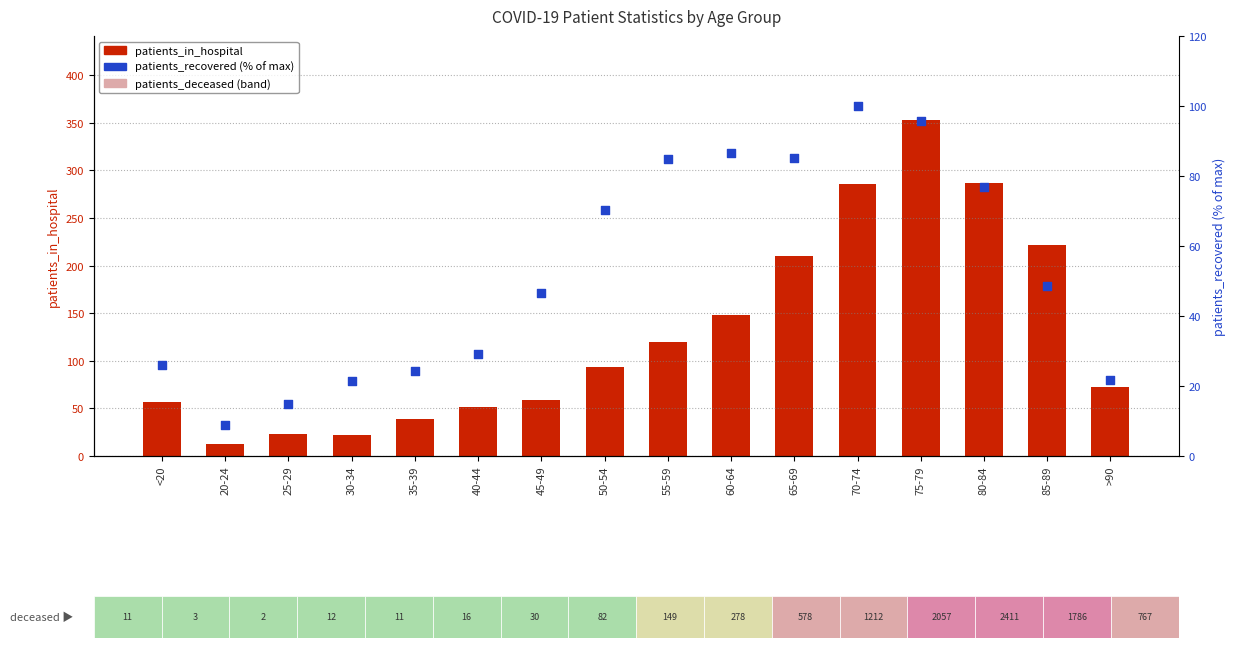

At which category is the sum across all series the highest?

75-79